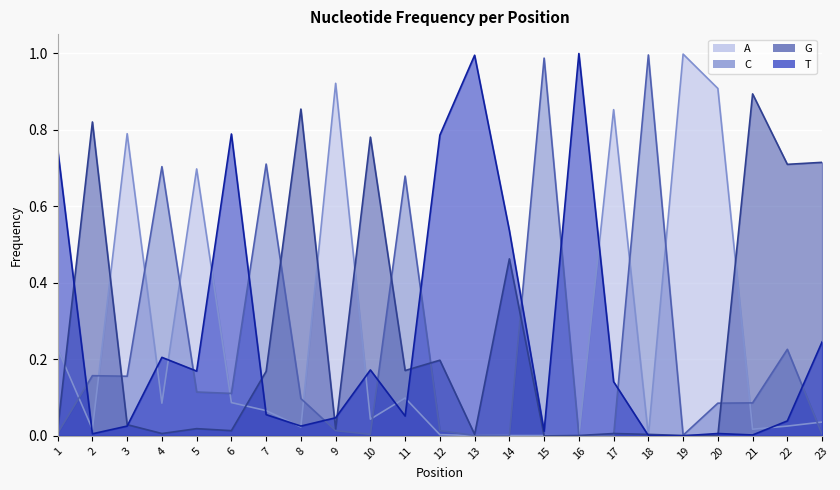

Reading right to left, what are all the values shown in this chart?

A: 0.0	0.0	0.0	0.9	1.0	0.0	0.9	0.0	0.0	0.0	0.0	0.0	0.1	0.0	0.9	0.0	0.1	0.1	0.7	0.1	0.8	0.0	0.2
C: 0.0	0.2	0.1	0.1	0.0	1.0	0.0	0.0	1.0	0.0	0.0	0.0	0.7	0.0	0.0	0.1	0.7	0.1	0.1	0.7	0.2	0.2	0.0
G: 0.7	0.7	0.9	0.0	0.0	0.0	0.0	0.0	0.0	0.5	0.0	0.2	0.2	0.8	0.0	0.9	0.2	0.0	0.0	0.0	0.0	0.8	0.0
T: 0.2	0.0	0.0	0.0	0.0	0.0	0.1	1.0	0.0	0.5	1.0	0.8	0.1	0.2	0.0	0.0	0.1	0.8	0.2	0.2	0.0	0.0	0.7